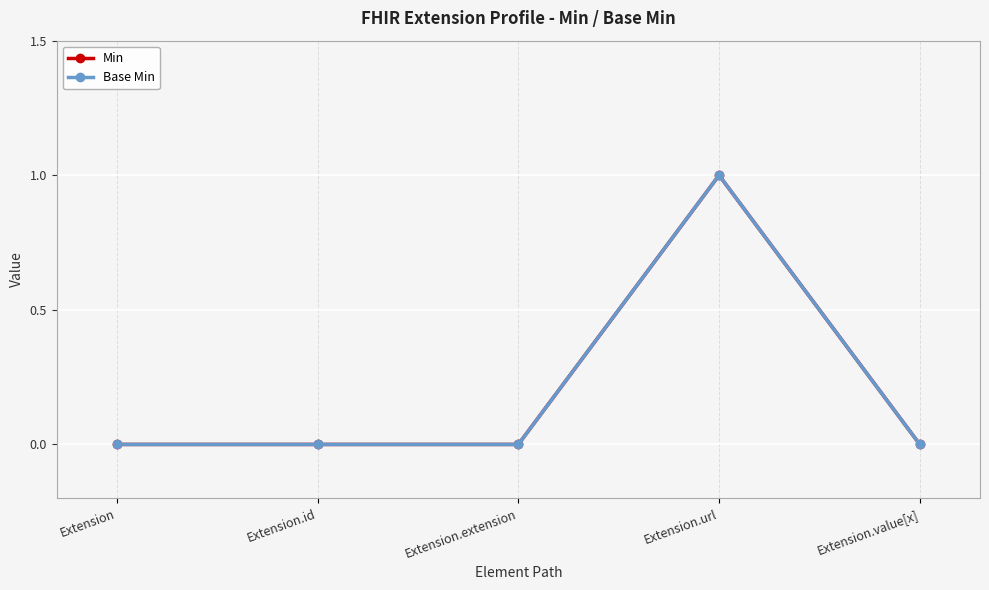

Which series has the widest spread of values?

Min